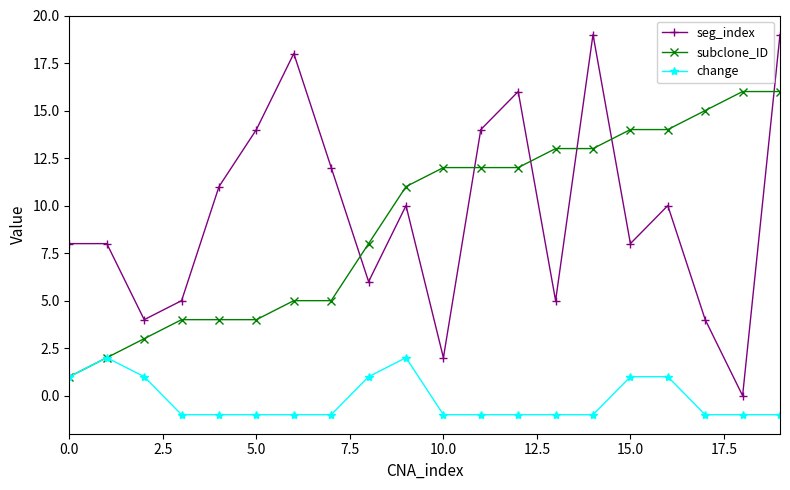

What is the average value of the subclone_ID series?

9